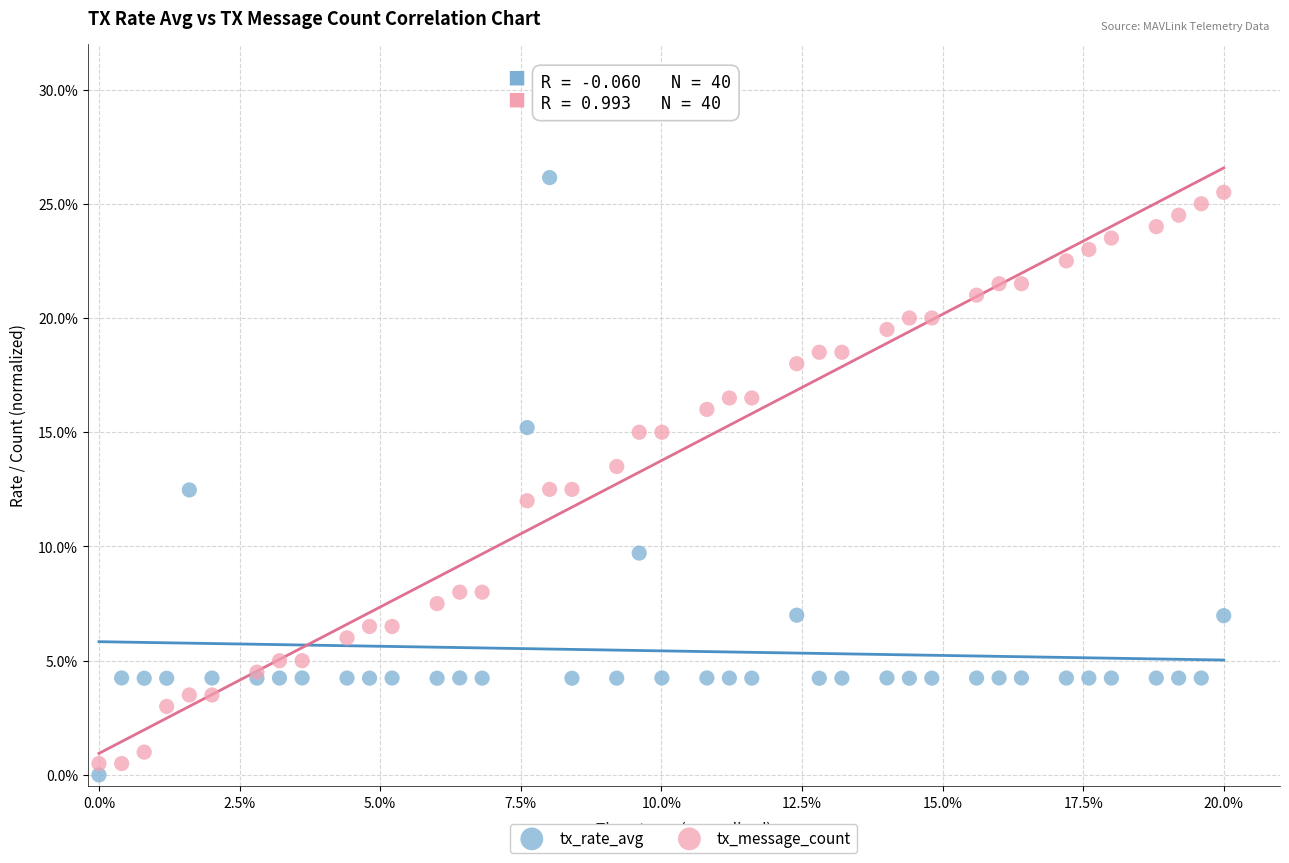

Which series contains the highest Y value?

tx_rate_avg